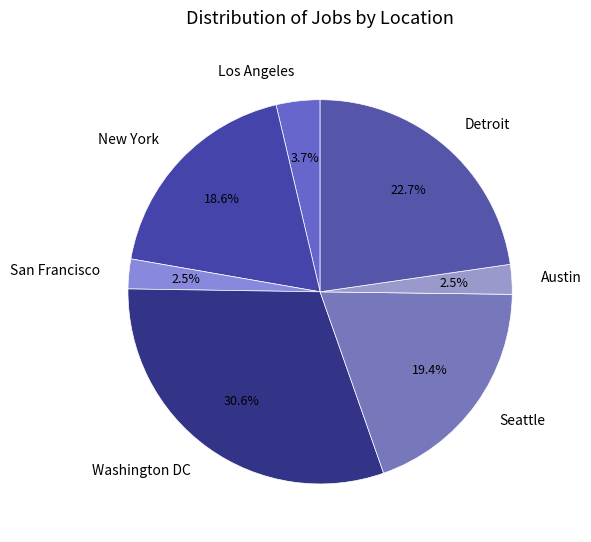

What percentage is the New York slice, to the nearest percent?

19%